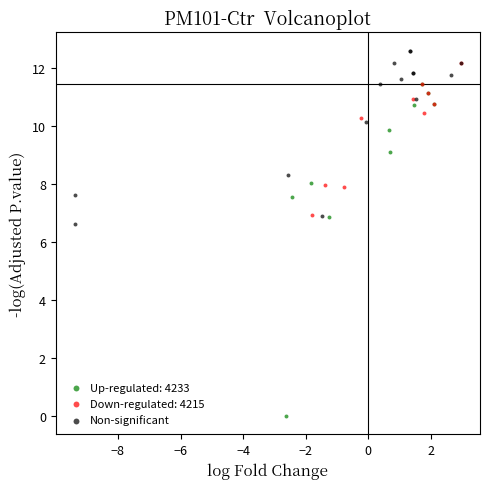

Which series contains the lowest Y value?

Up-regulated: 4233